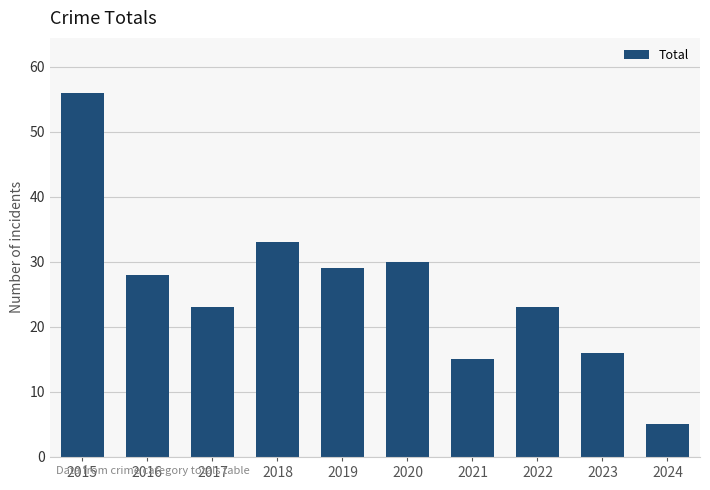

What is the value of the 7th bar from the left?

15